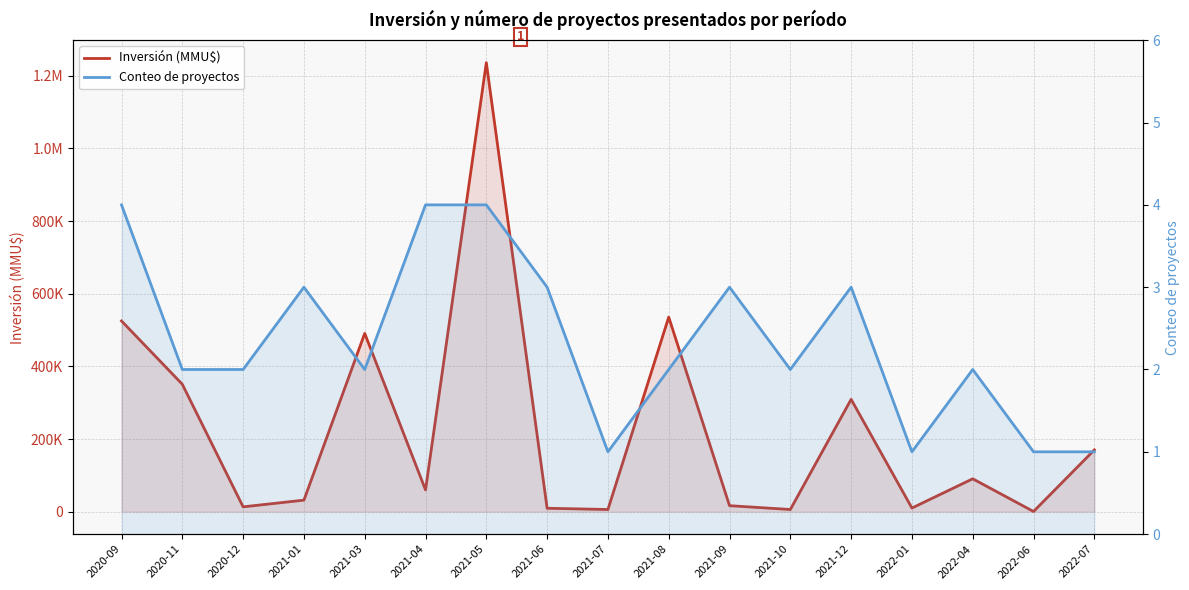

Between 2021-10 and 2022-06, which is larger?

2021-10